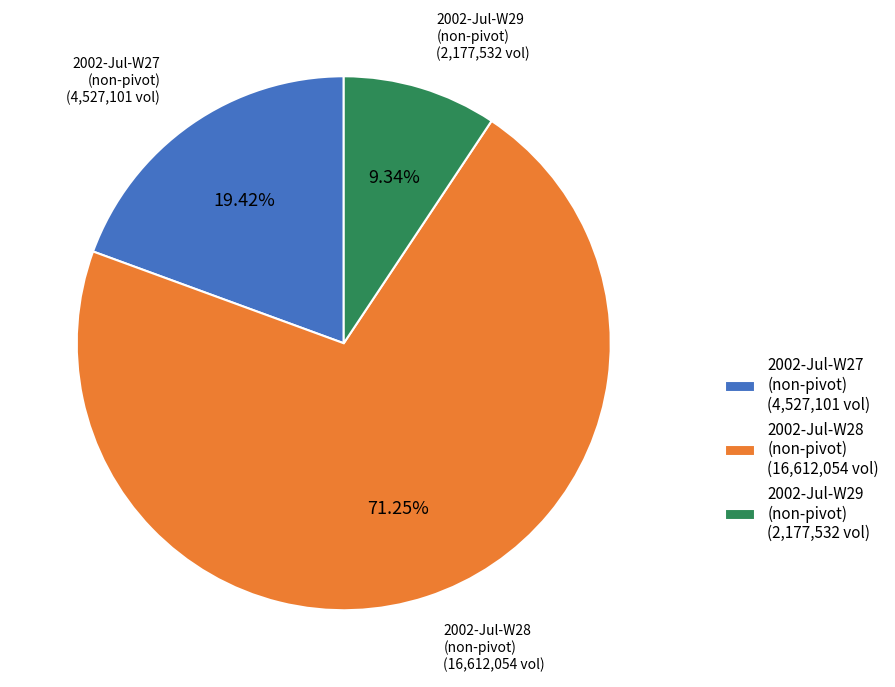

Which category has the smallest portion of the pie?

2002-Jul-W29 (non-pivot)